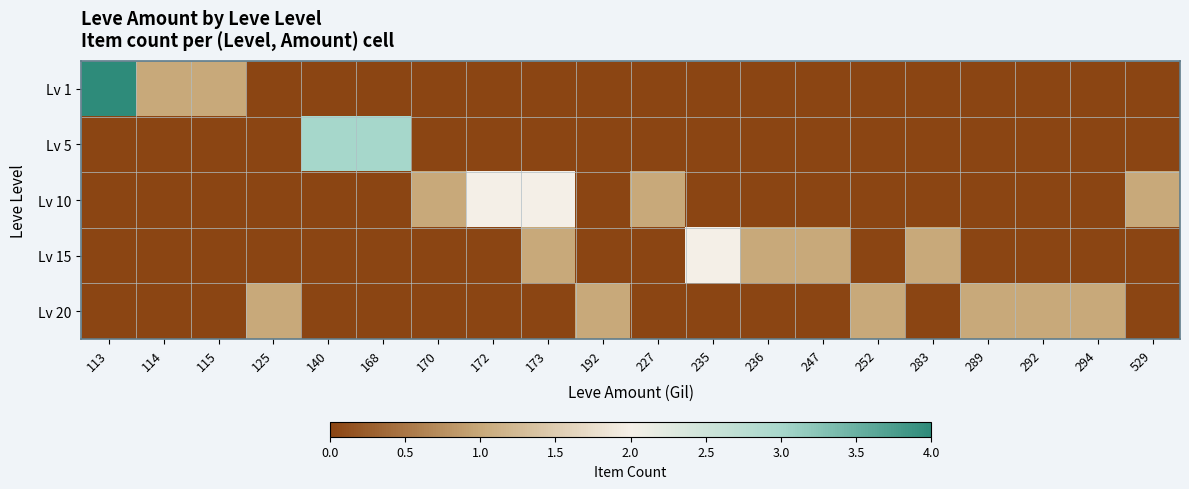

Which series has the largest total across all categories?

Lv 10